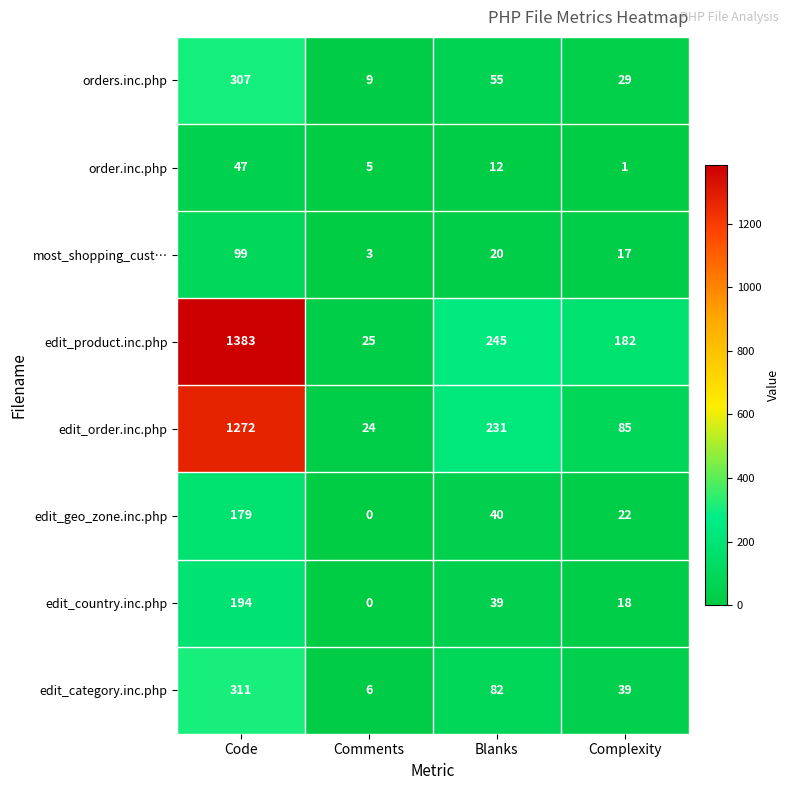

What is the average value of the edit_product.inc.php series?

459